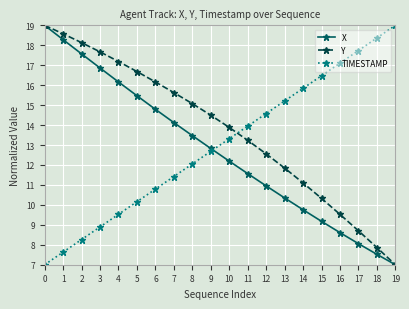

True or false: X has a value of 13.5 at 8.

True